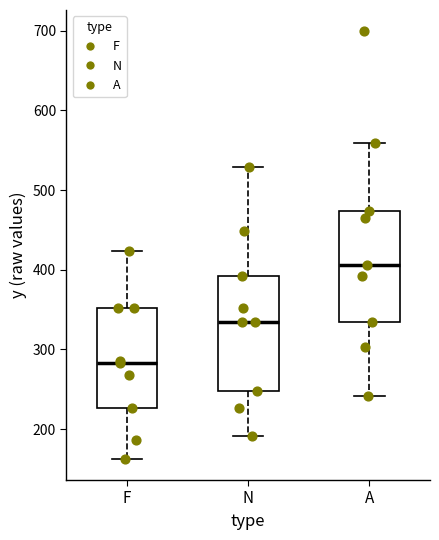

Reading left to right, transcribe this box plot: for each box, give where its median line is, the range the box spans, and where its two whiskers end, as read against the y-axis. The values are not printed on the chart, so give them approximately, as read against the axis.

F: median 280, box 230 to 350, whiskers 160 to 420
N: median 340, box 250 to 390, whiskers 190 to 530
A: median 410, box 340 to 470, whiskers 240 to 560